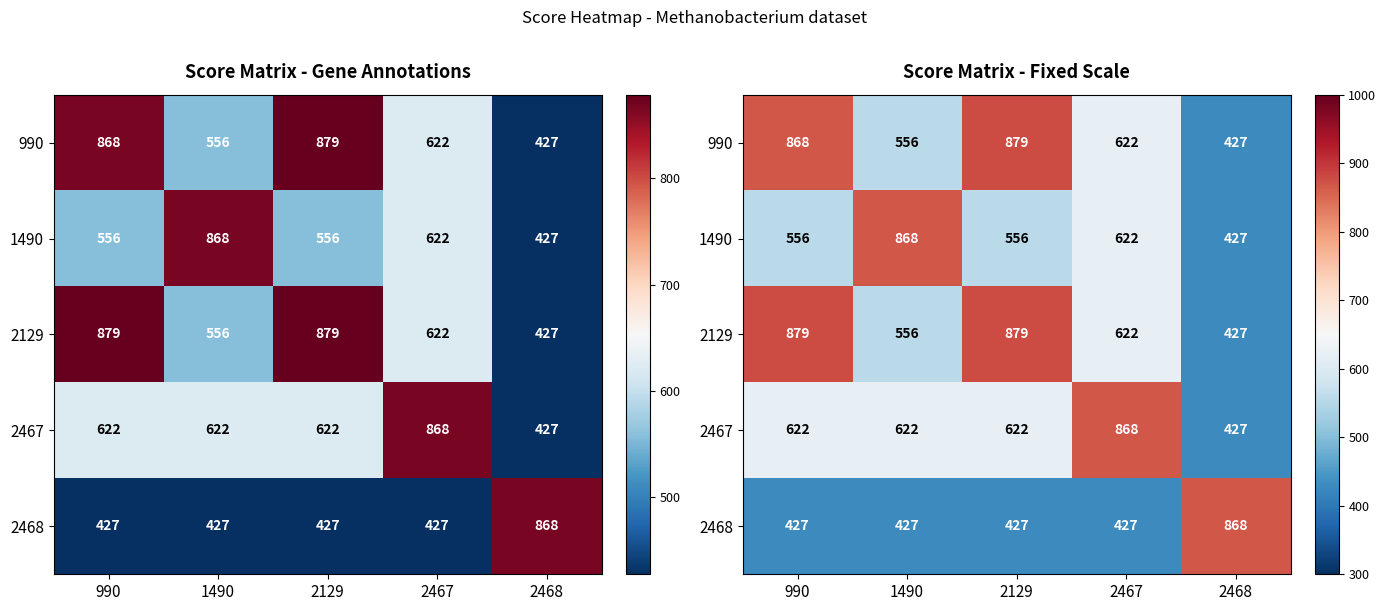

List the series in order of their peak value, lowest first.

1490, 2467, 2468, 990, 2129